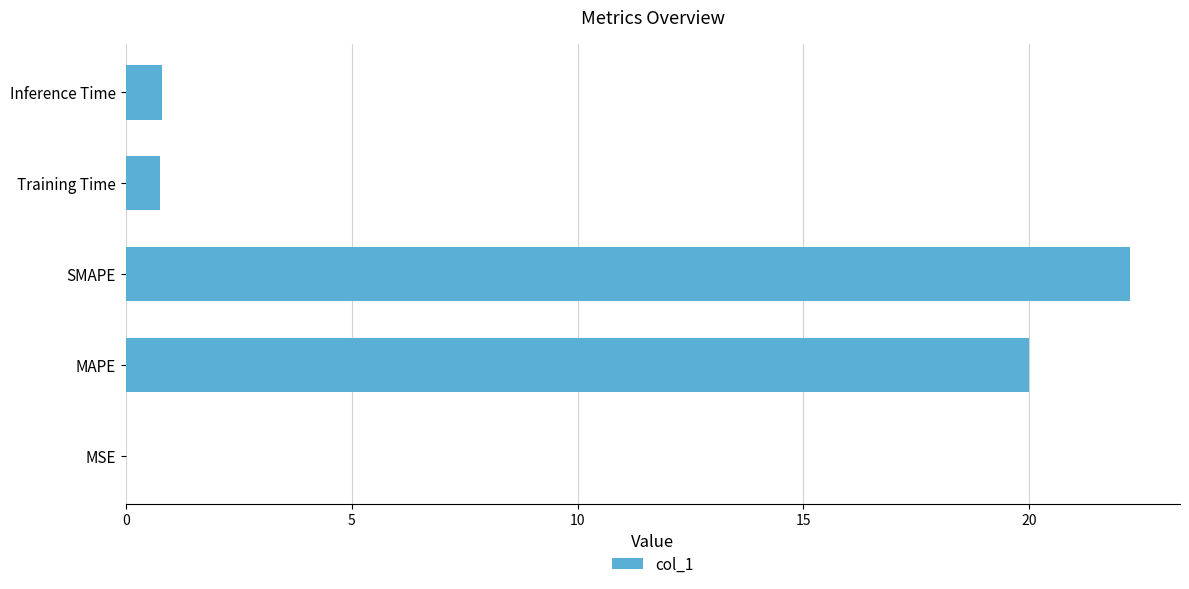

What value does the data have at Inference Time?

0.8